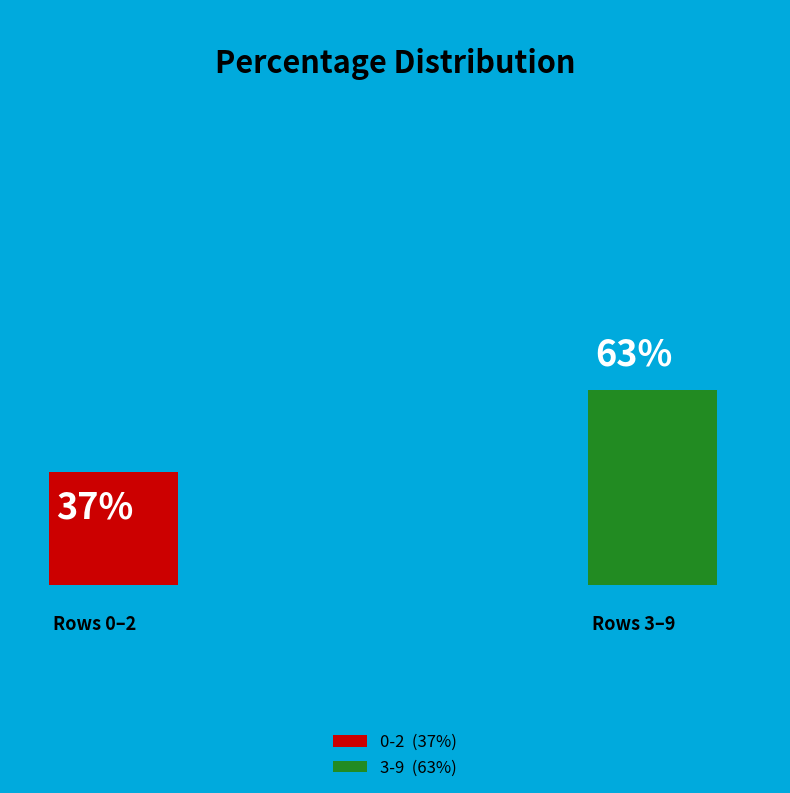

Is the sum of 7 and 3 greater than half?

No